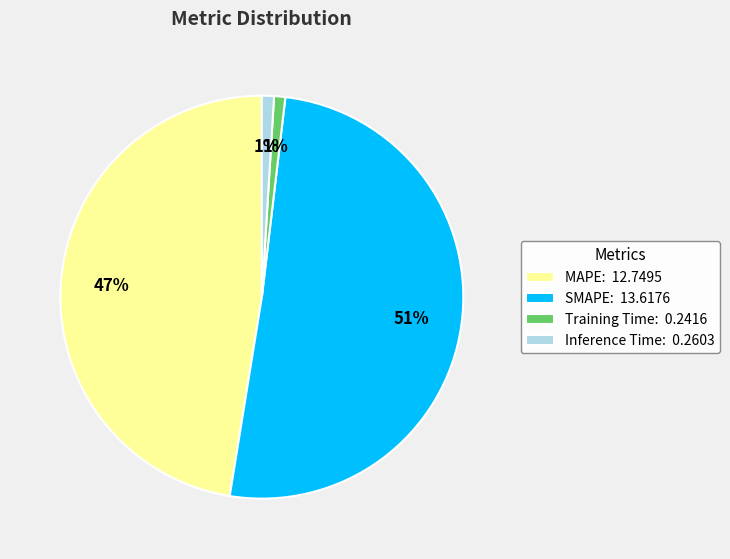

To the nearest percent, what portion does Training Time represent?

1%